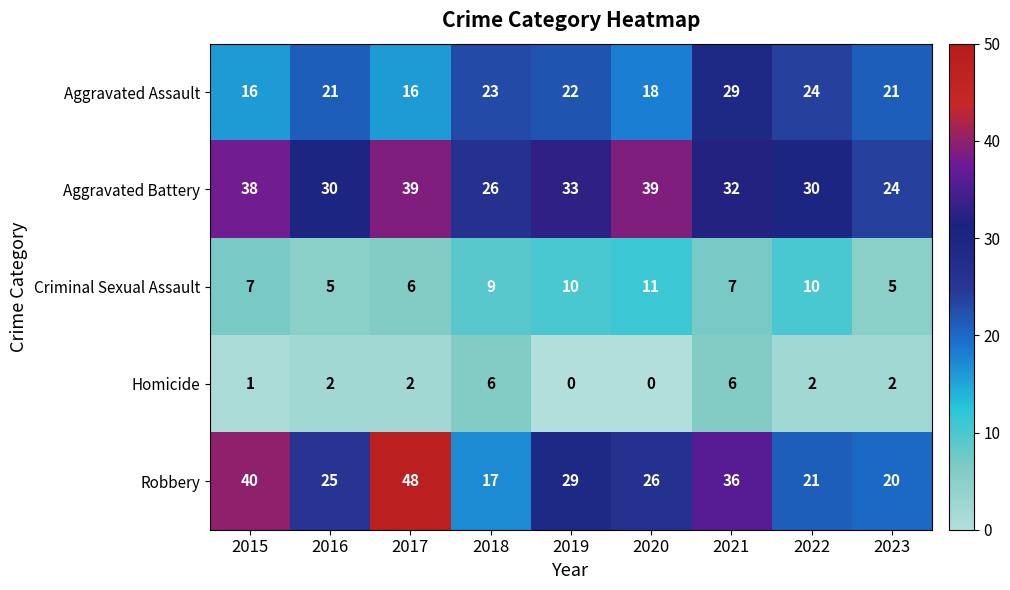

Where is Robbery nearest to the value 32?

2019